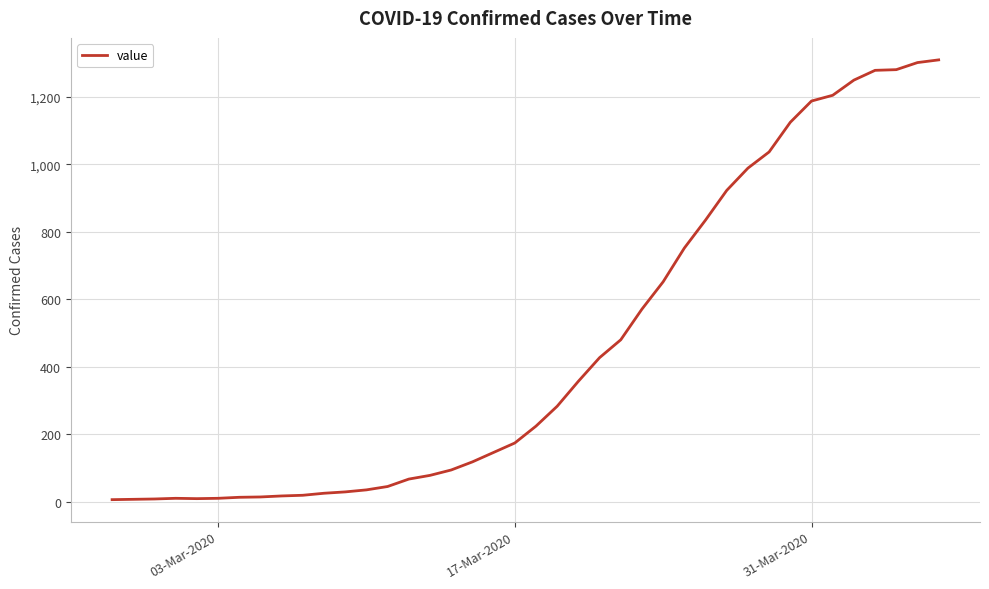

What is the greatest value displayed?

1310